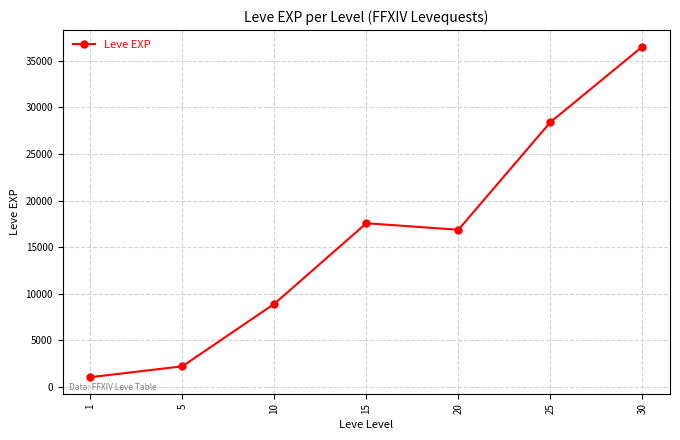

At which label is the value closest to 18778?

15